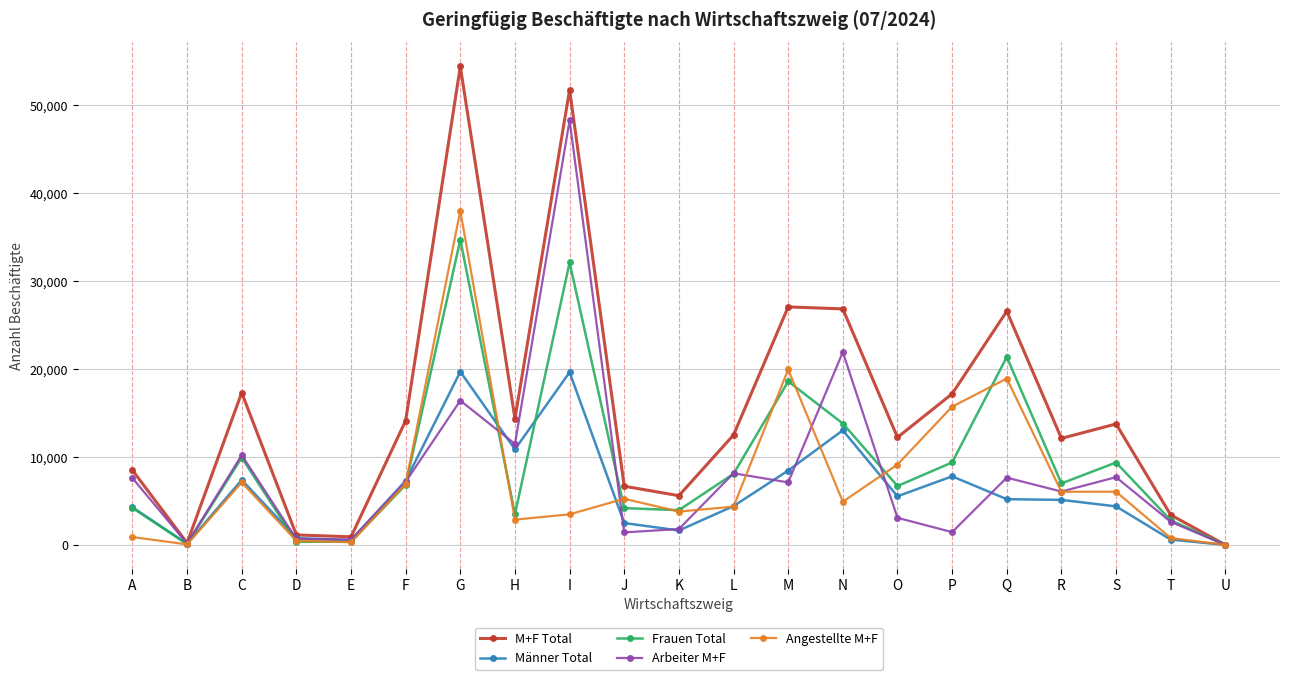

What value does the Männer Total series have at O, to the nearest 50?

5550